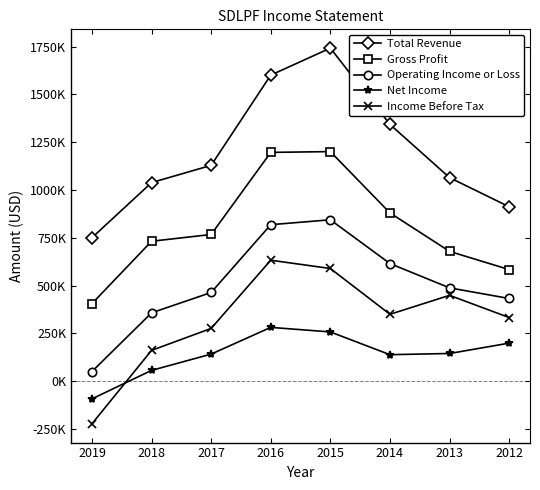

Where does the Net Income series first go above 144400?

2016